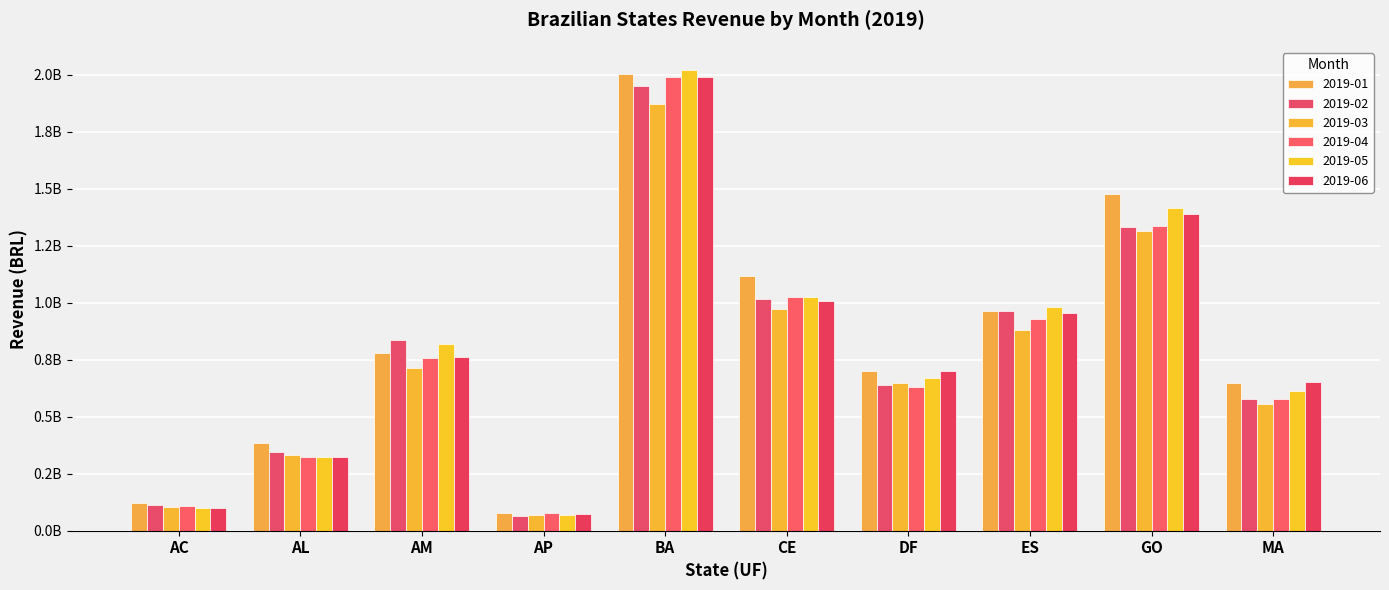

What is the sum of the 2019-02 values at CE and AL?

1359502465.7